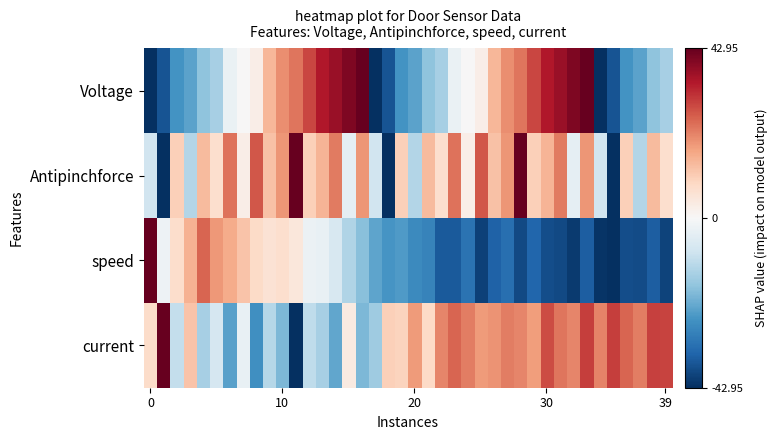

What is the greatest value displayed?

1.0